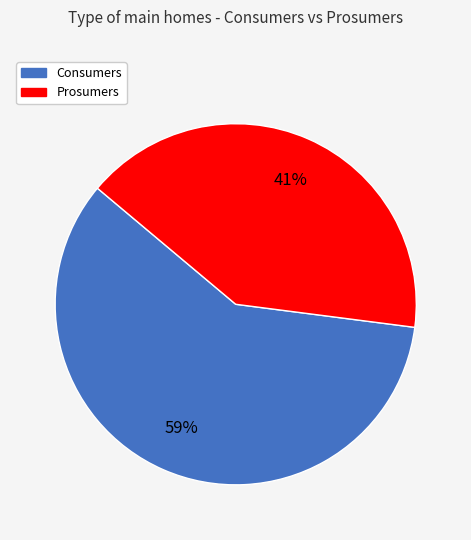

Is it true that Prosumers is 56% of the pie?

False